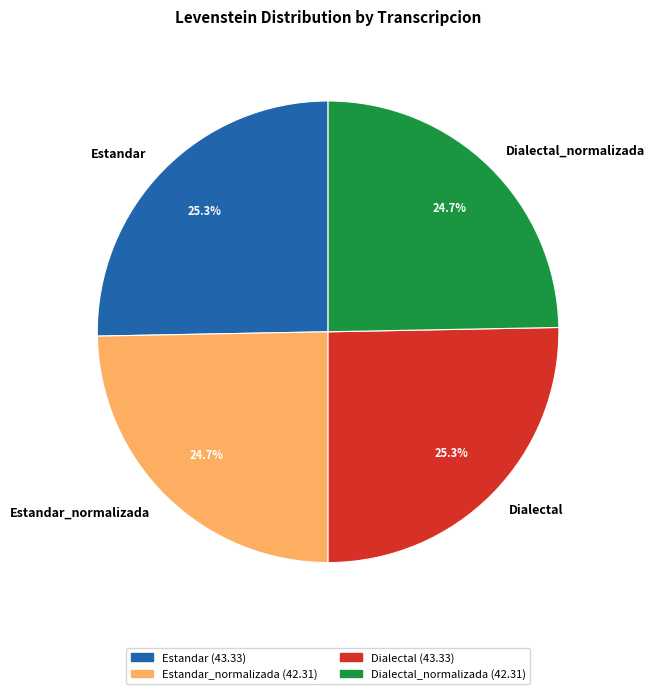

To the nearest percent, what is the combined percentage of Dialectal and Estandar_normalizada?

50%